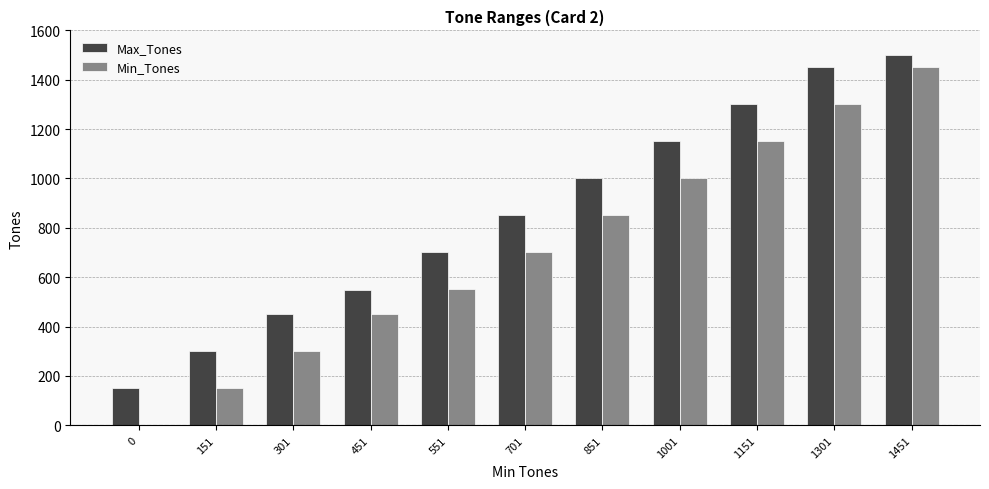

What is the spread (max minus min) of values at 701?

149